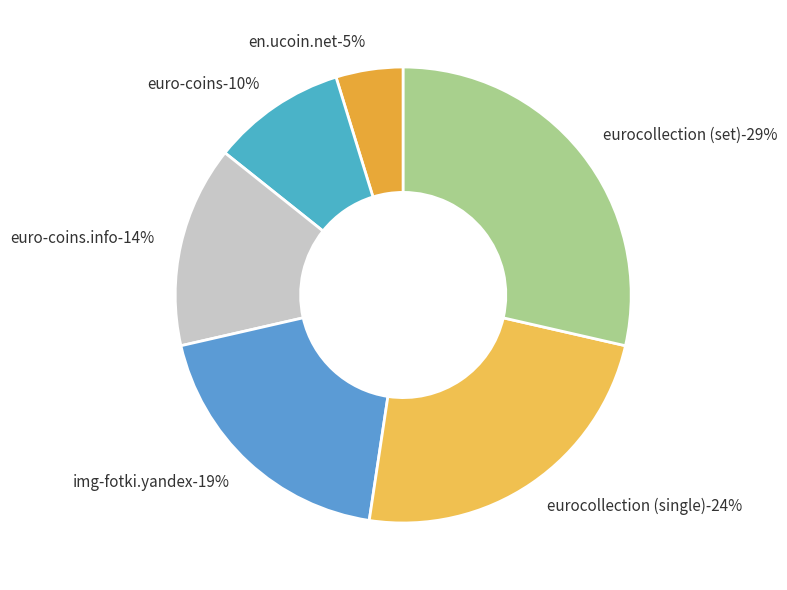

Which category has the smallest portion of the pie?

en.ucoin.net